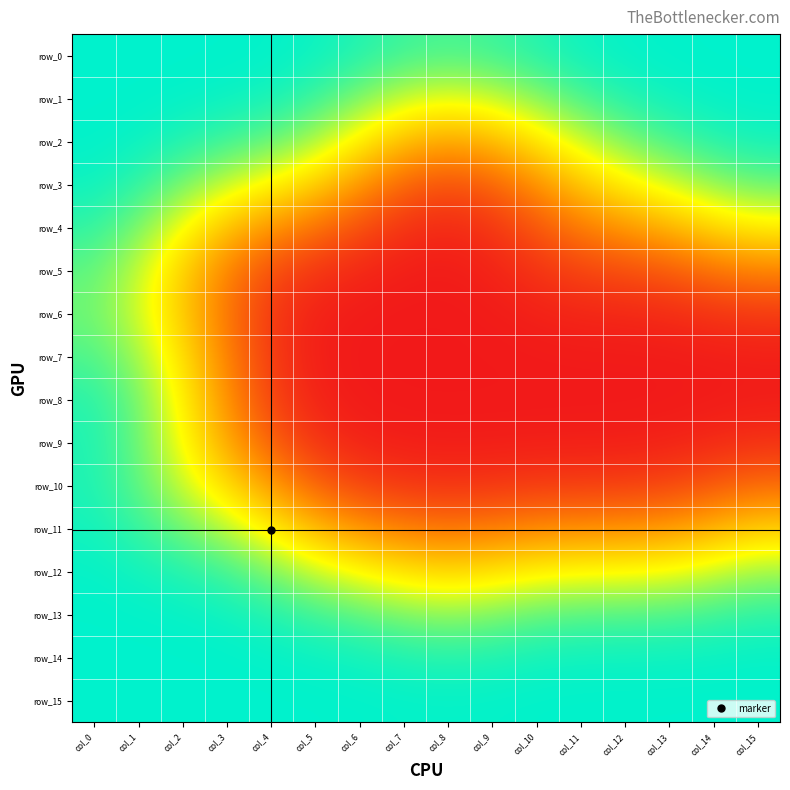

The row_2 series shows 1.0 at col_14. True or false?

True